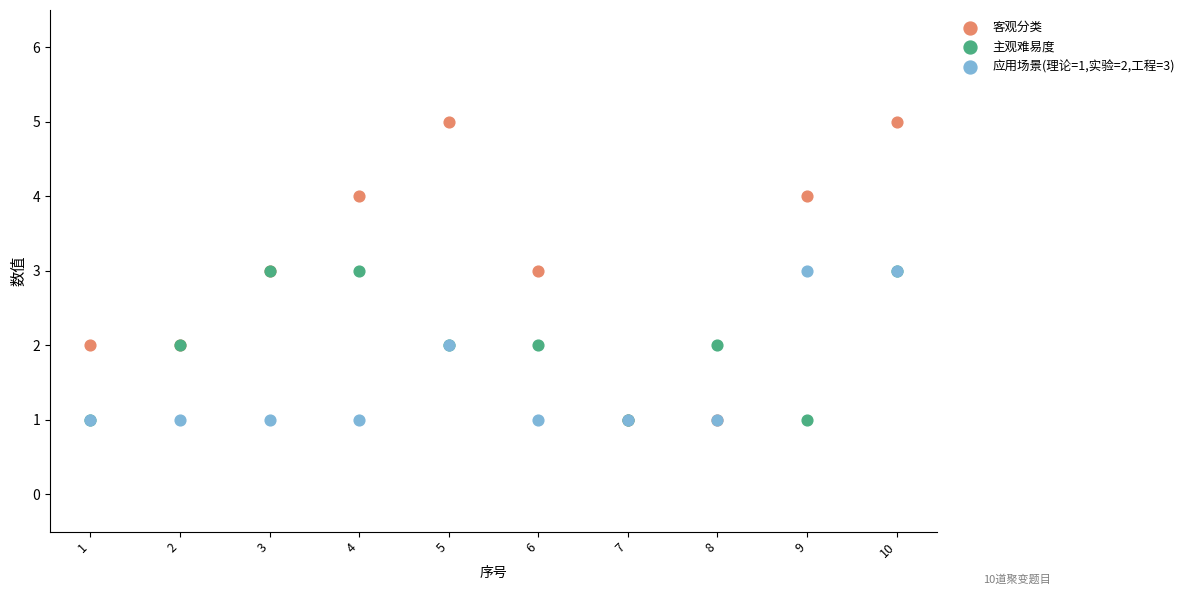

Which series contains the highest Y value?

客观分类